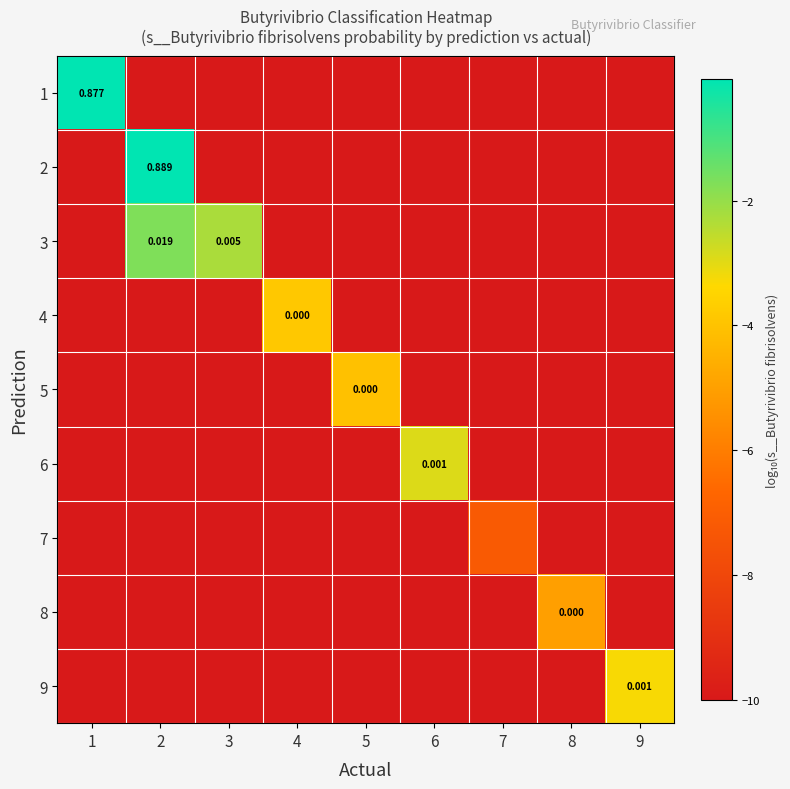

Rank the categories by 1 value from lowest to highest.

2, 3, 4, 5, 6, 7, 8, 9, 1